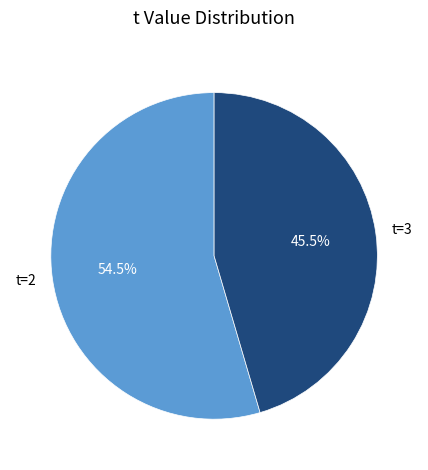

To the nearest percent, what is the difference between the largest and smallest slice percentages?

9%